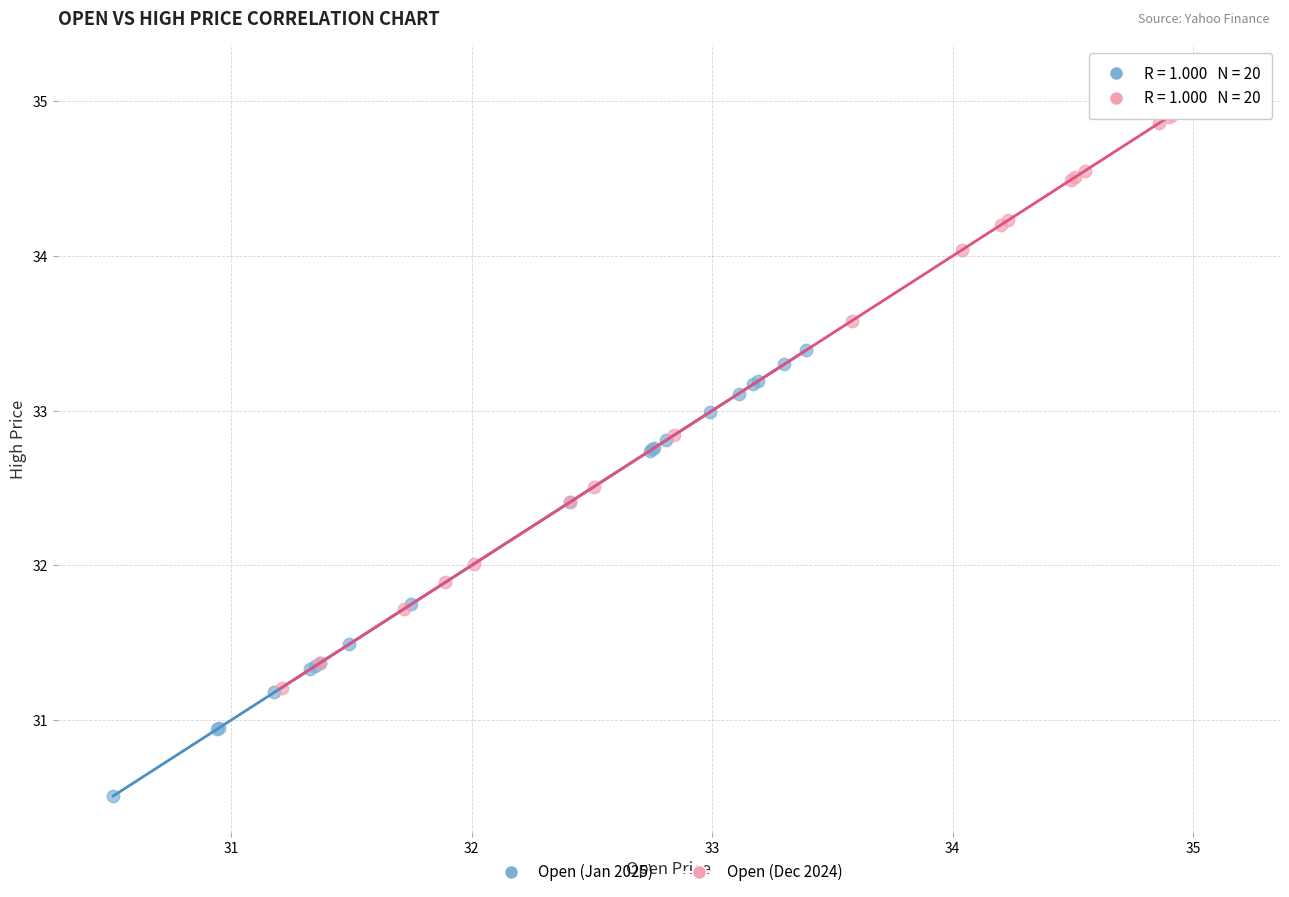

Which series reaches the minimum Y coordinate?

Open (Jan 2025)